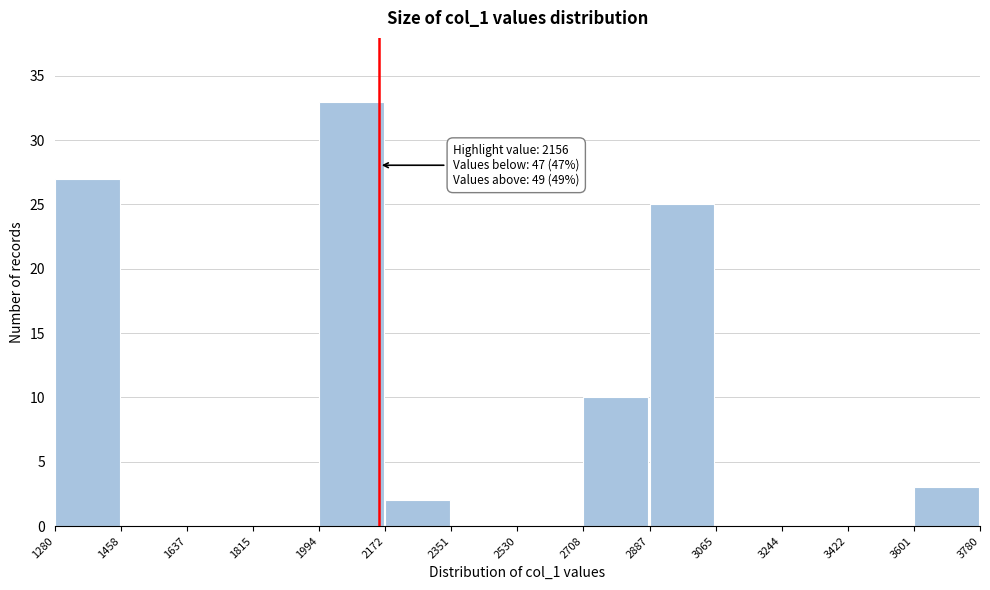

Over which range of the x-axis is the bar tallest?

1994 to 2172